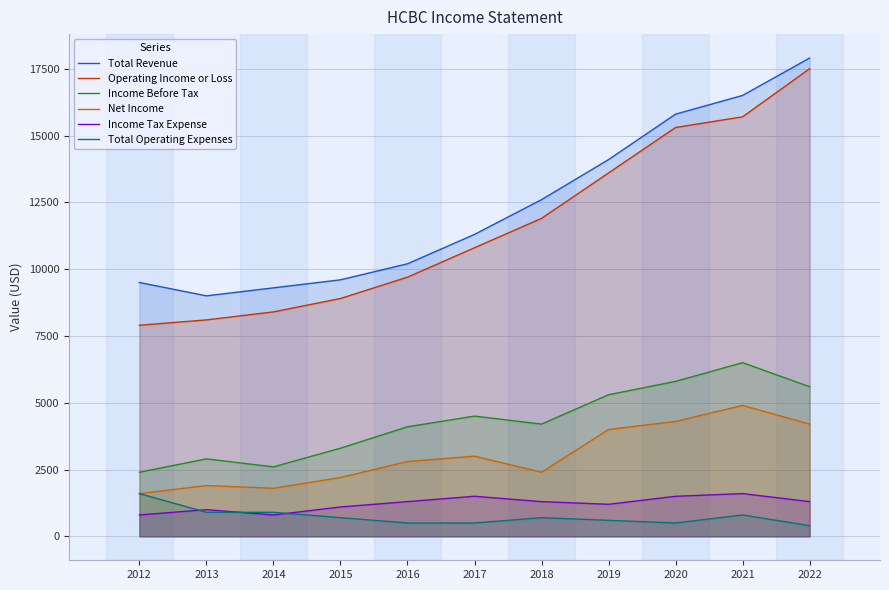

True or false: Total Revenue and Income Tax Expense cross at least once.

False